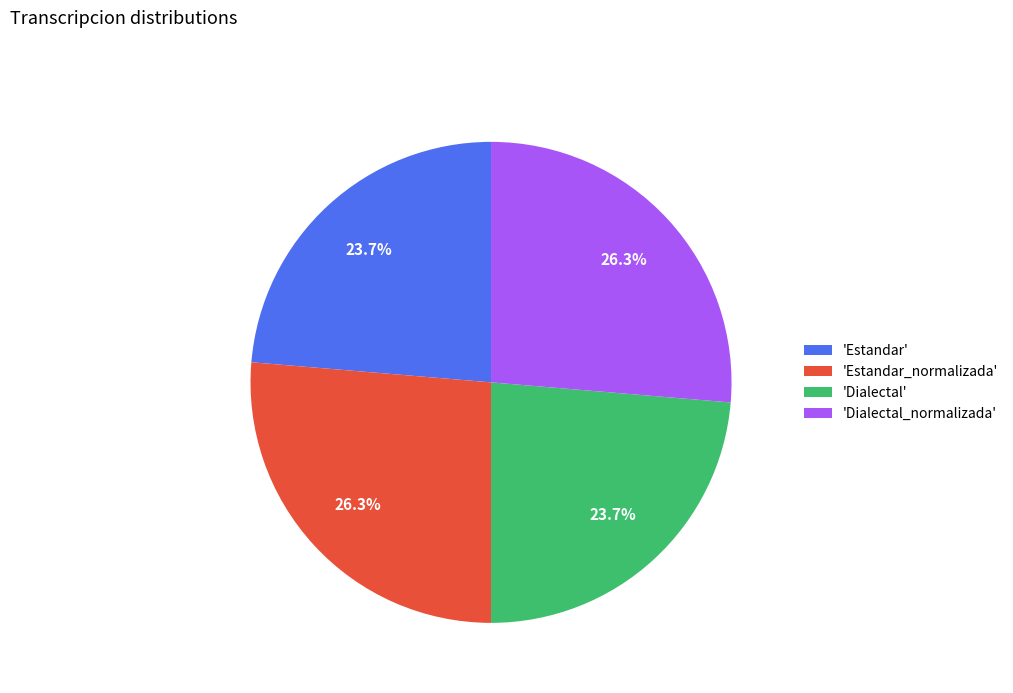

How many slices are in this pie chart?

4